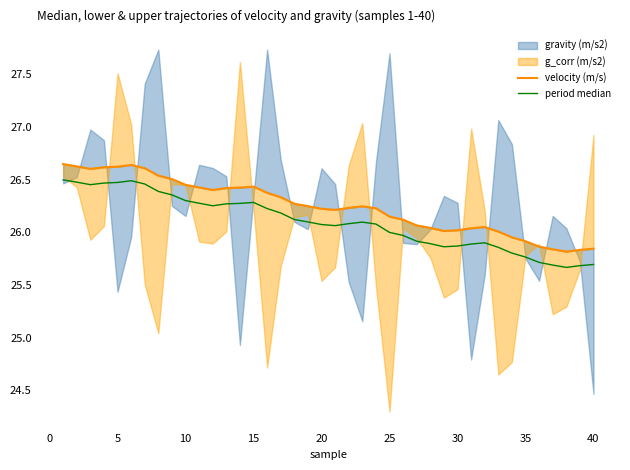

True or false: period median and velocity (m/s) cross at least once.

False